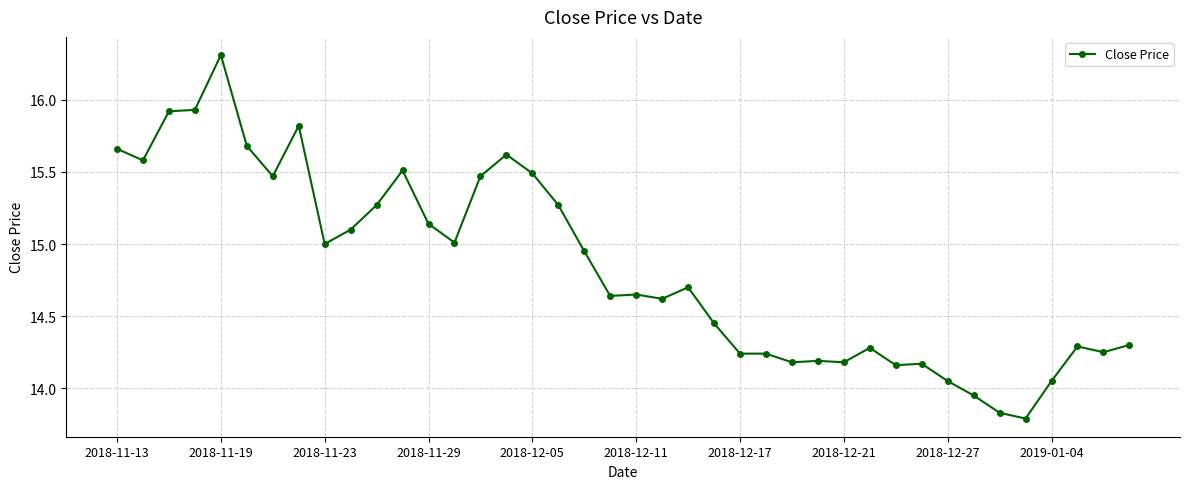

What is the maximum value shown in the chart?

16.3